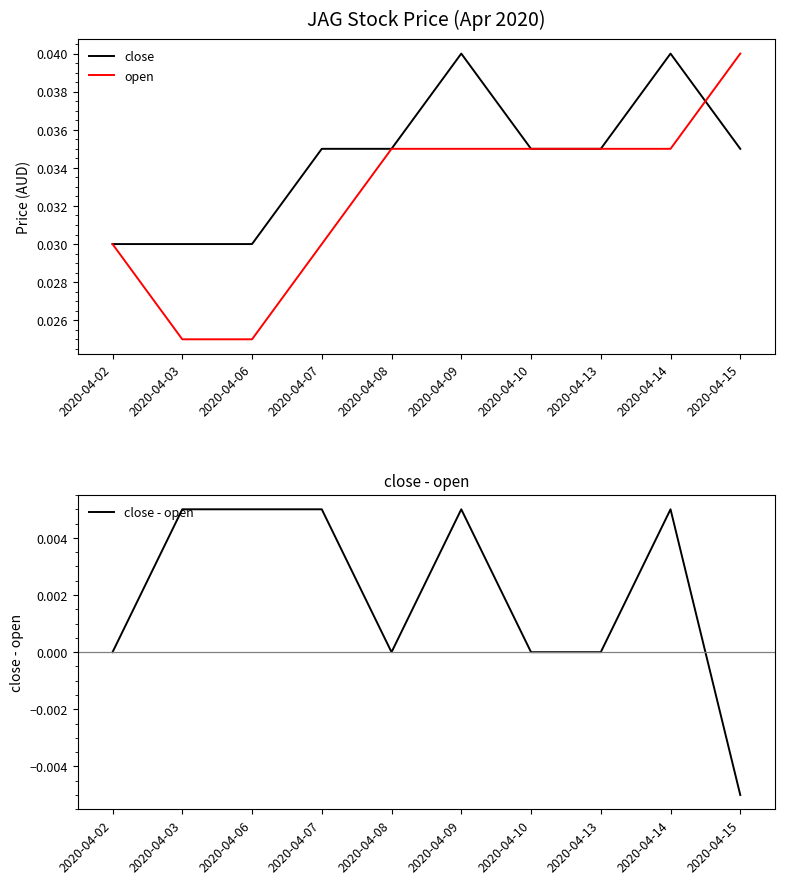

At which category does the chart reach its peak across all series?

2020-04-09